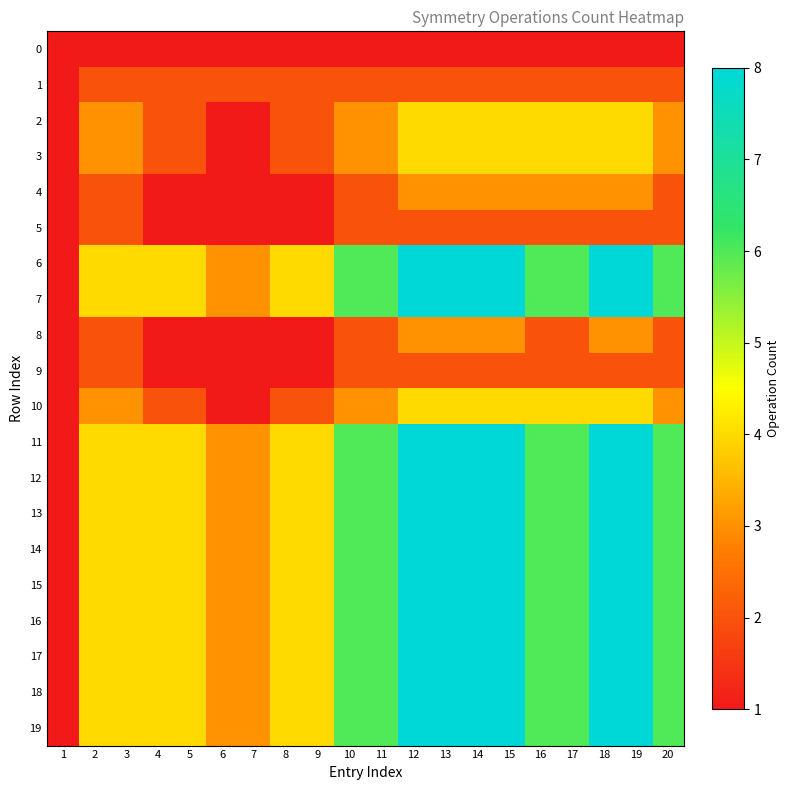

Which series has the widest spread of values?

6